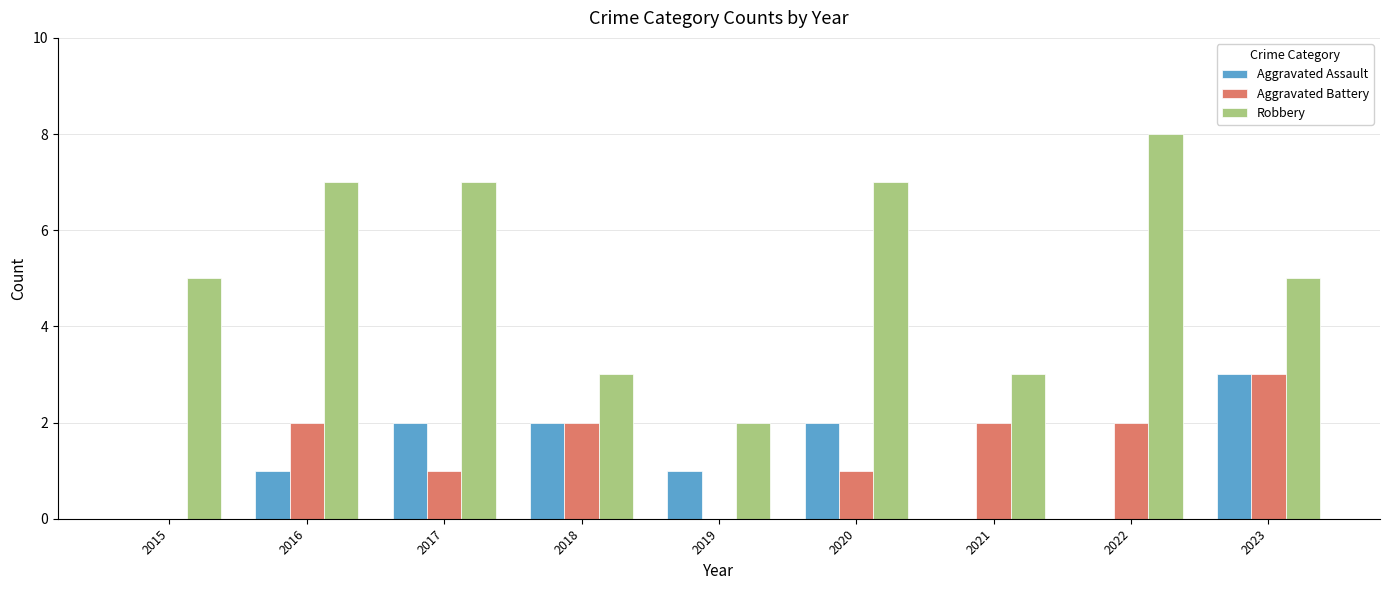

What is the sum of all Aggravated Assault values?

11